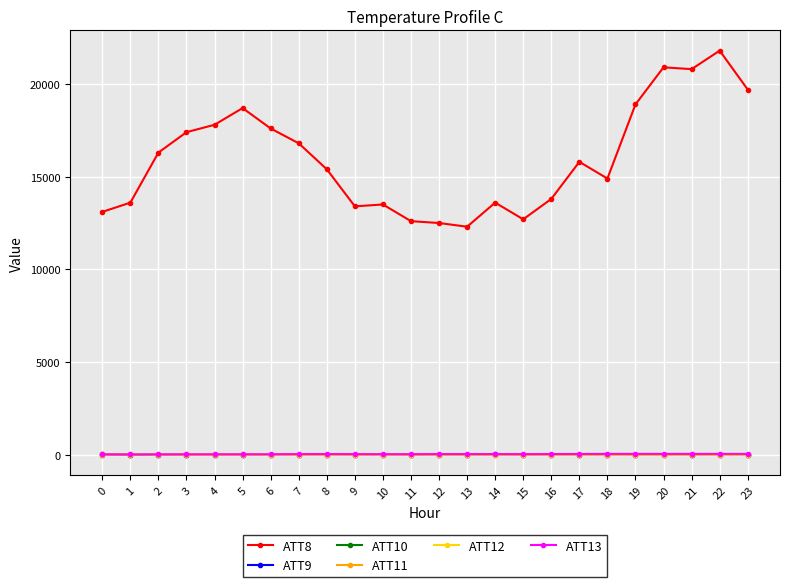

Which series has the largest total across all categories?

ATT8